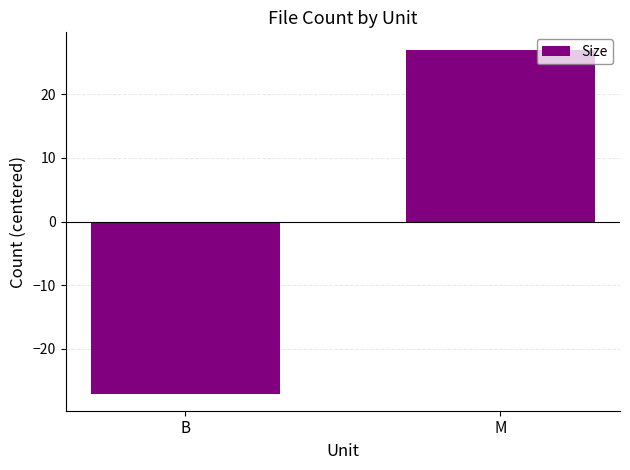

List the labels in order of value, smallest first.

B, M